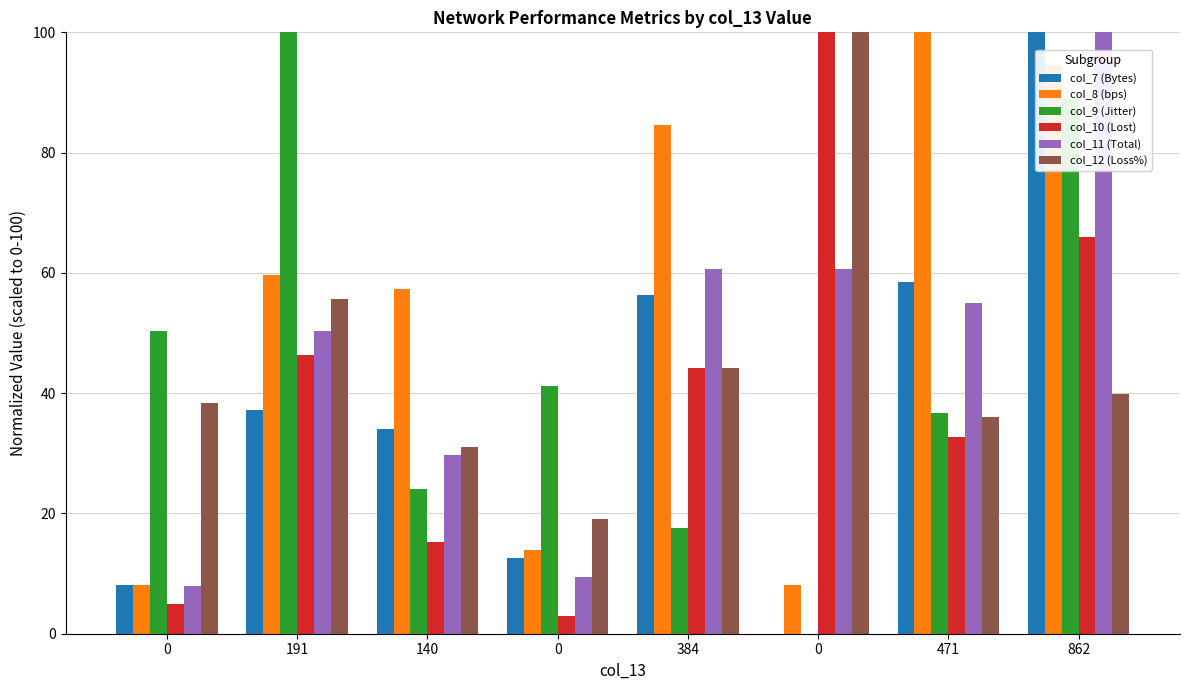

What is the label of the 8th bar from the left?

862